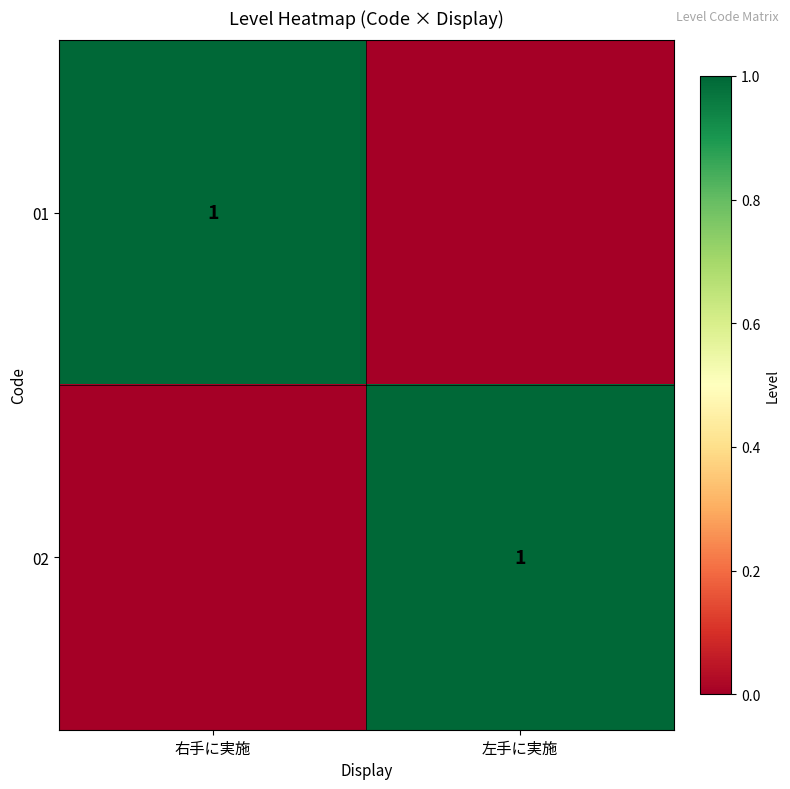

True or false: 02 has a value of 0 at 左手に実施.

False